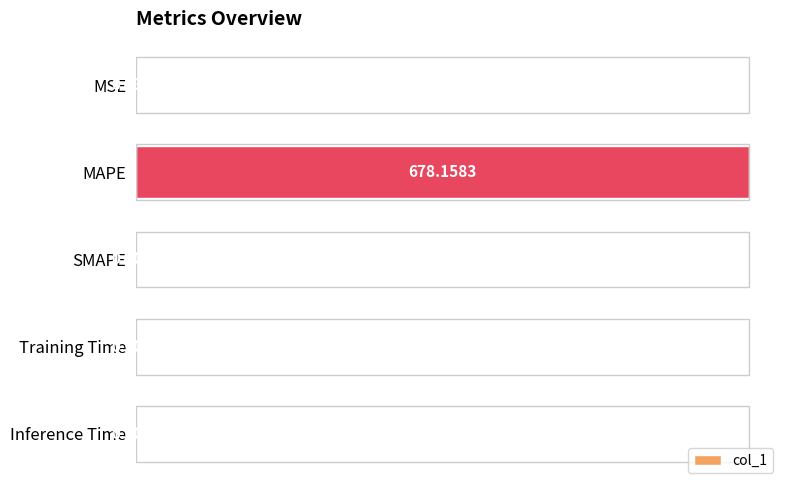

Between SMAPE and Training Time, which is larger?

Training Time